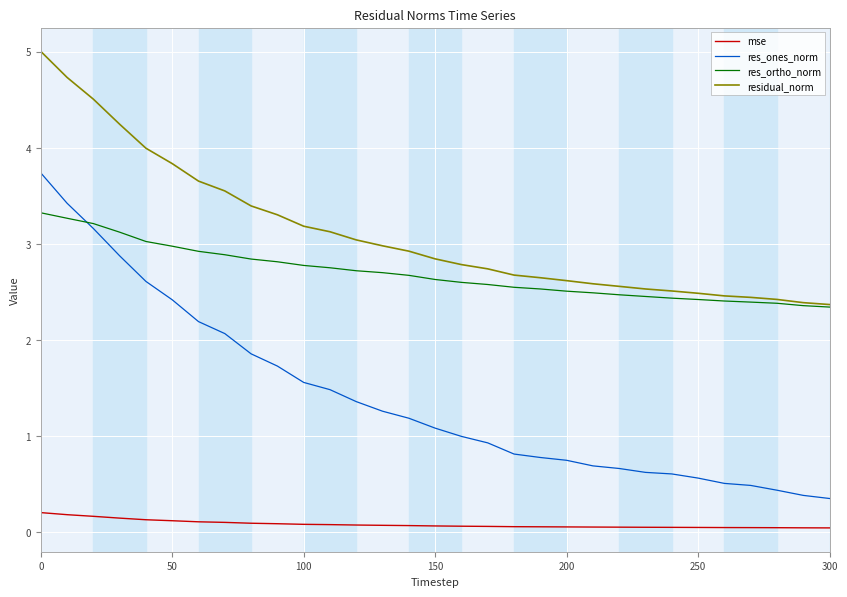

True or false: res_ones_norm and residual_norm cross at least once.

False